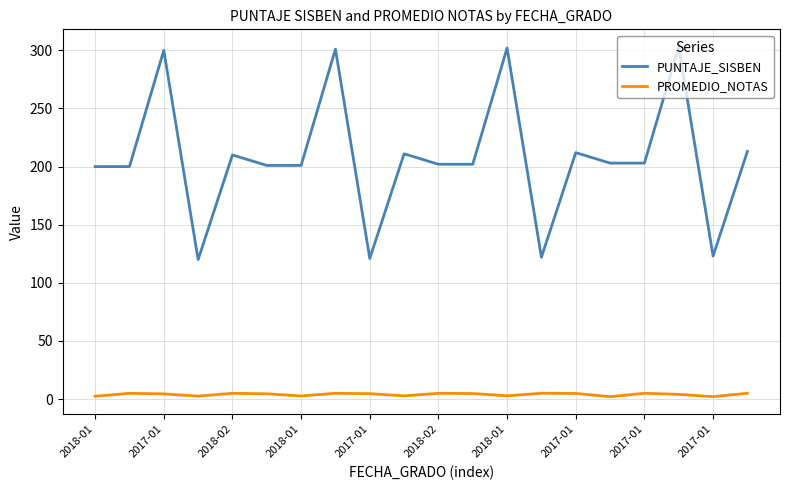

What is the greatest value displayed?

303.0